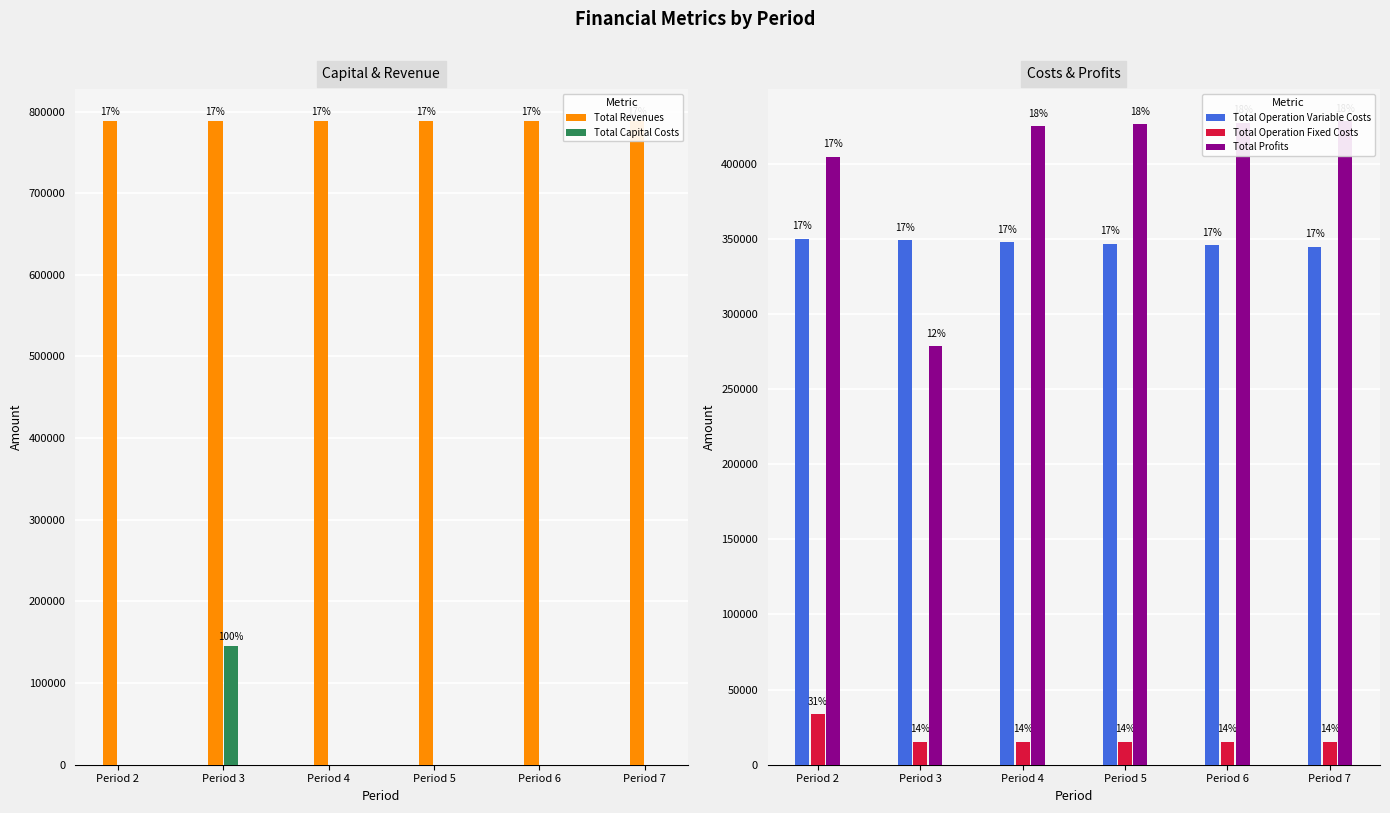

At how many categories does at least one series exceed 272979?

6